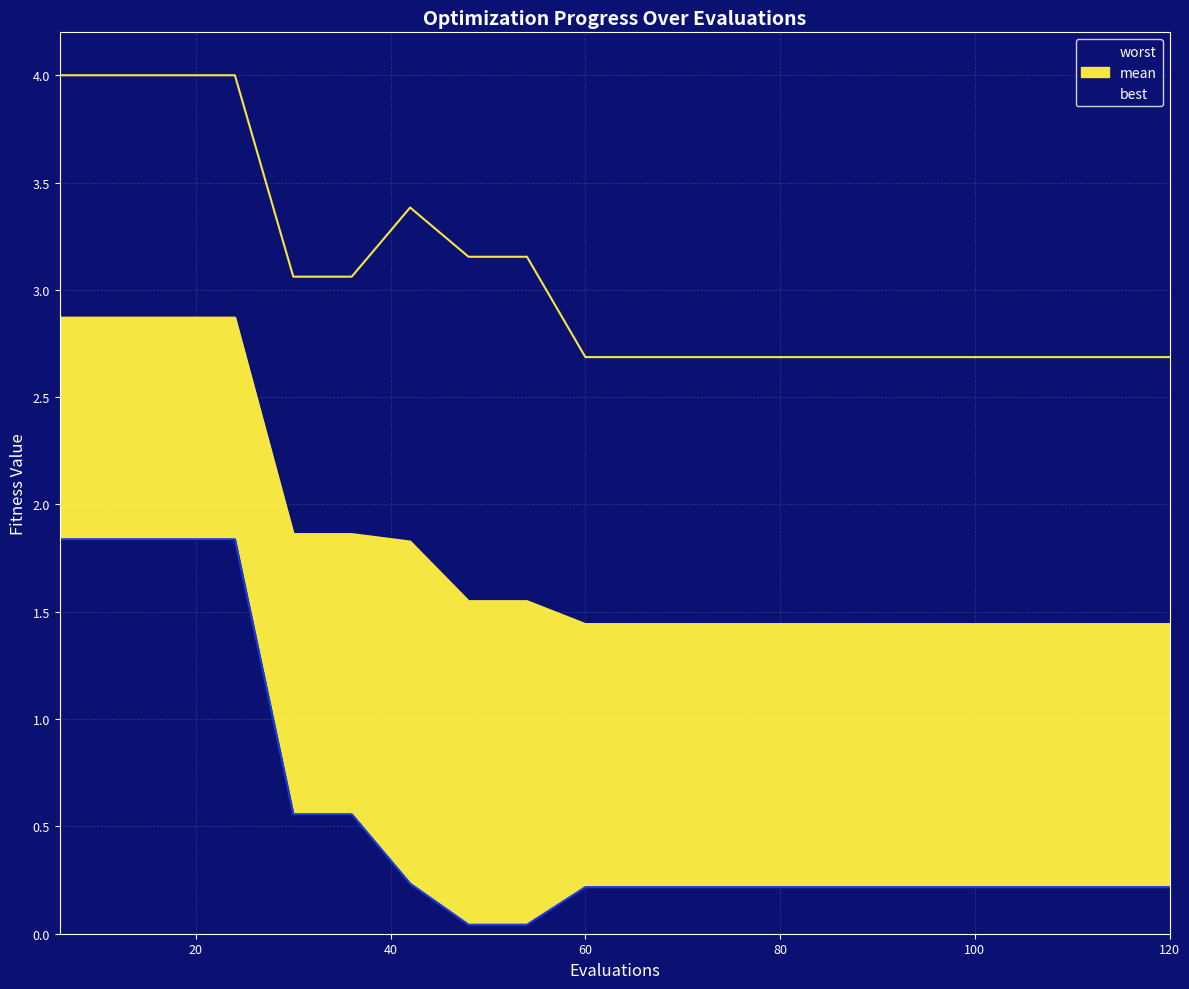

At how many categories does at least one series exceed 2?

20